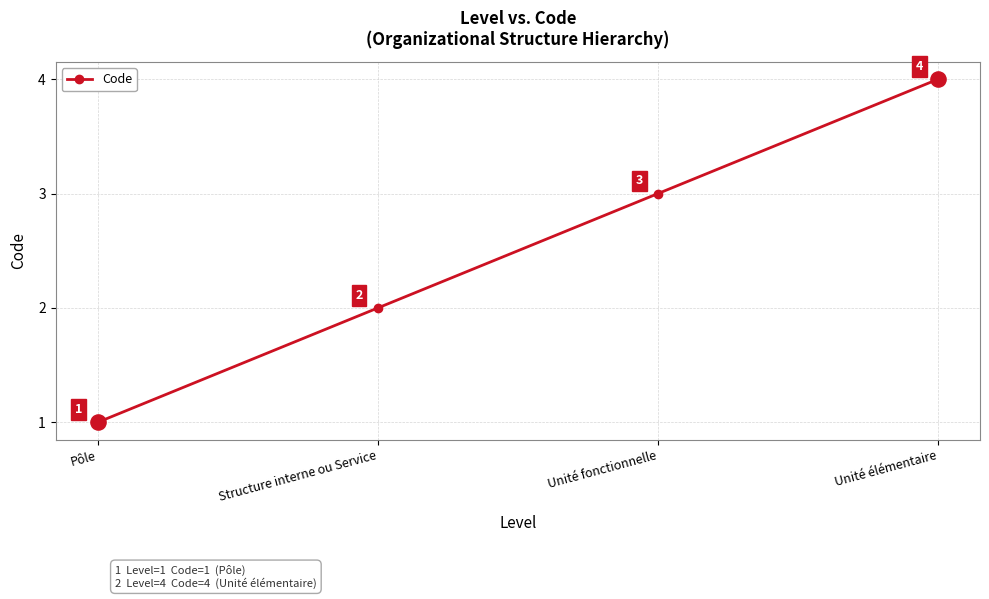

Approximately how many times larger is the value at Pôle compared to Structure interne ou Service?

0.5